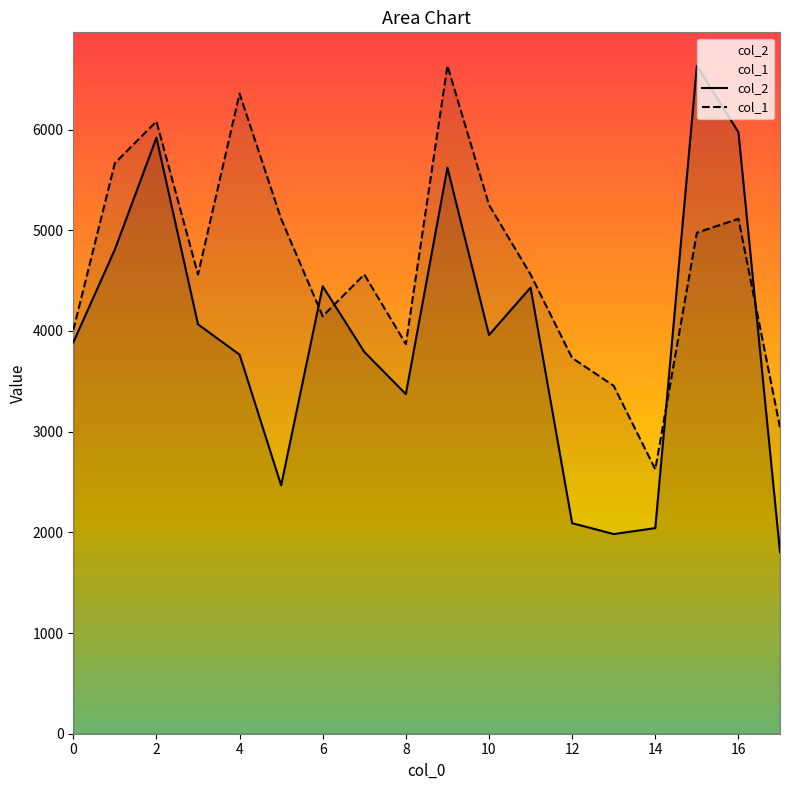

The value of col_2 at 0 is 3886.0. True or false?

True